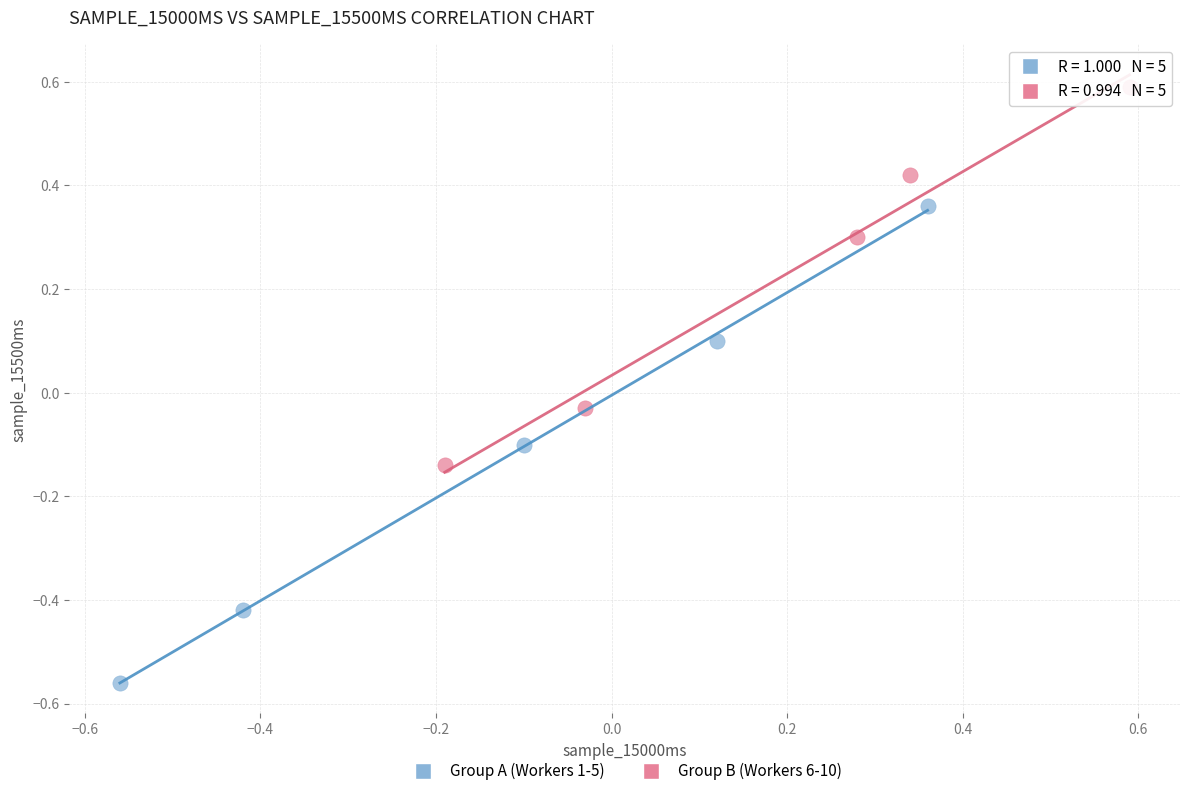

Which series contains the highest Y value?

Group B (Workers 6-10)